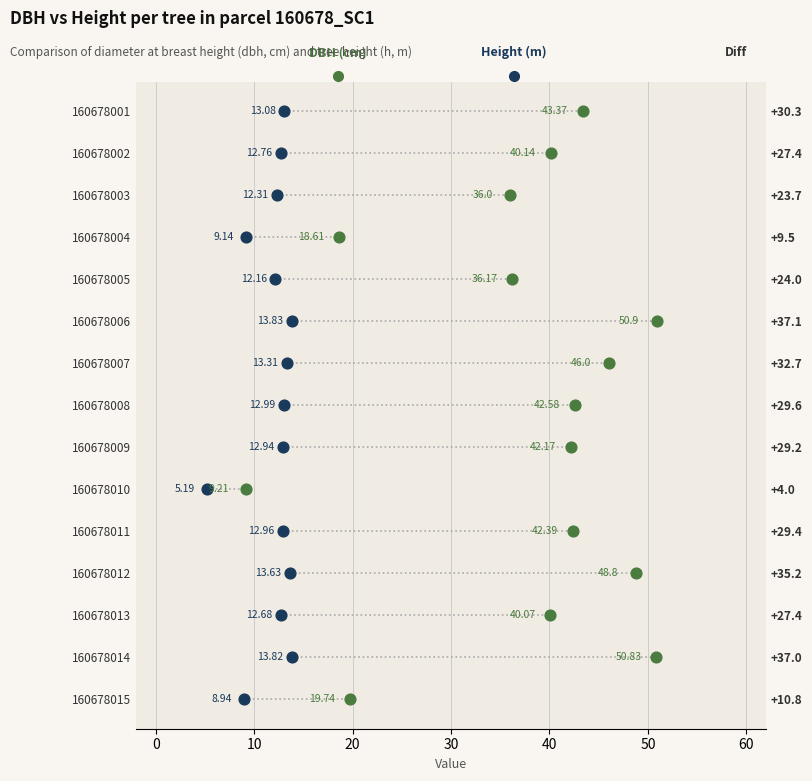

What are all the series names shown in the legend?

dbh, h